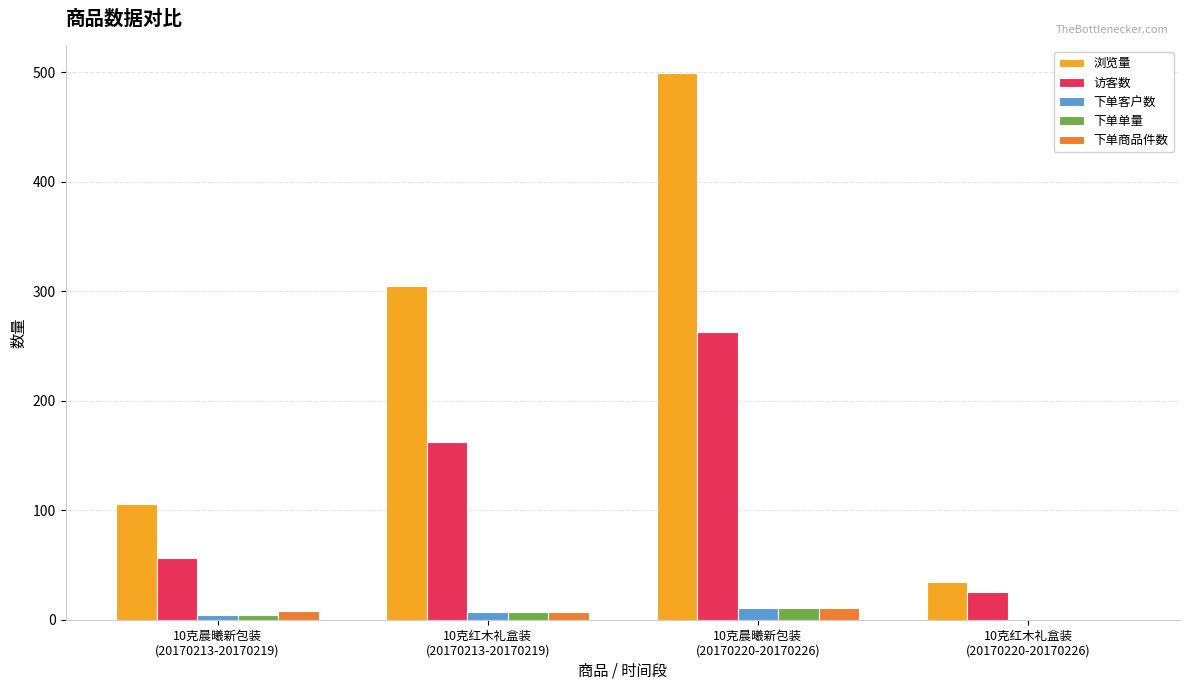

What is the sum of all 浏览量 values?

944